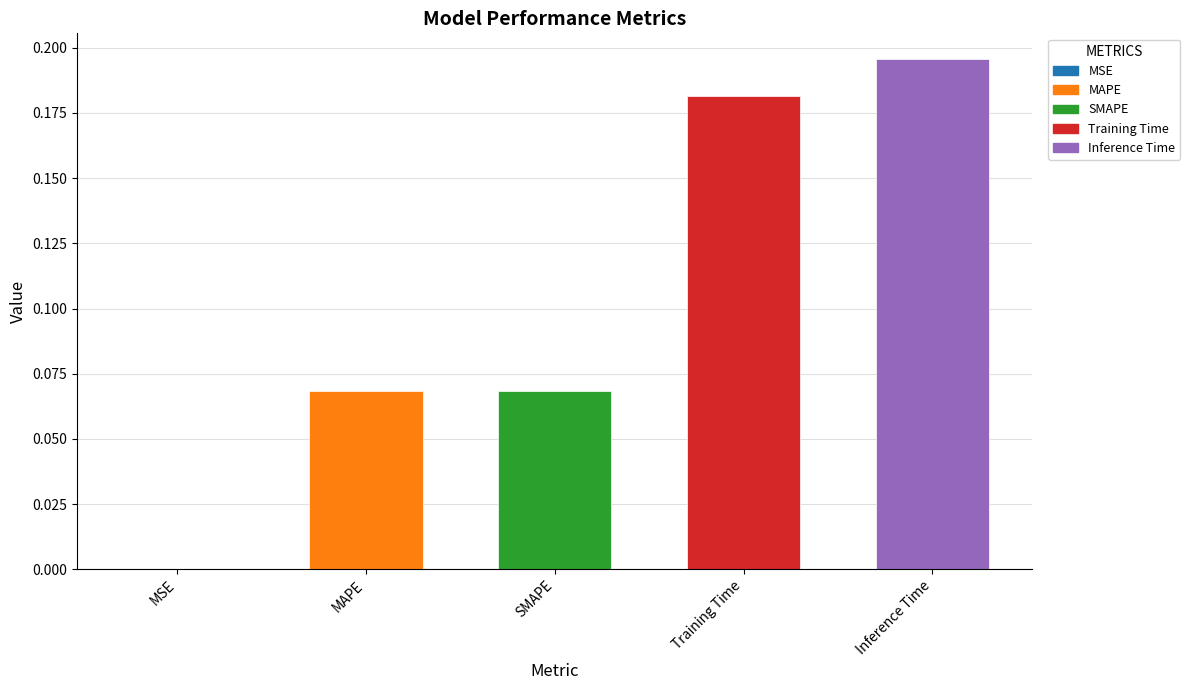

True or false: the data shows 0.0 at MAPE.

False